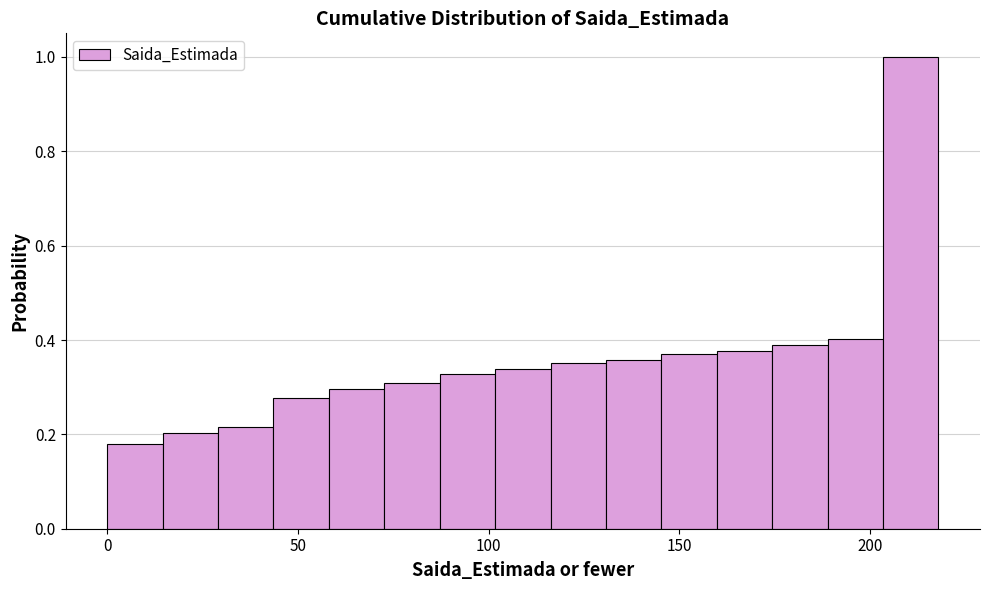

Read against the x-axis, roughly where is the centre of the tallest bar?

210